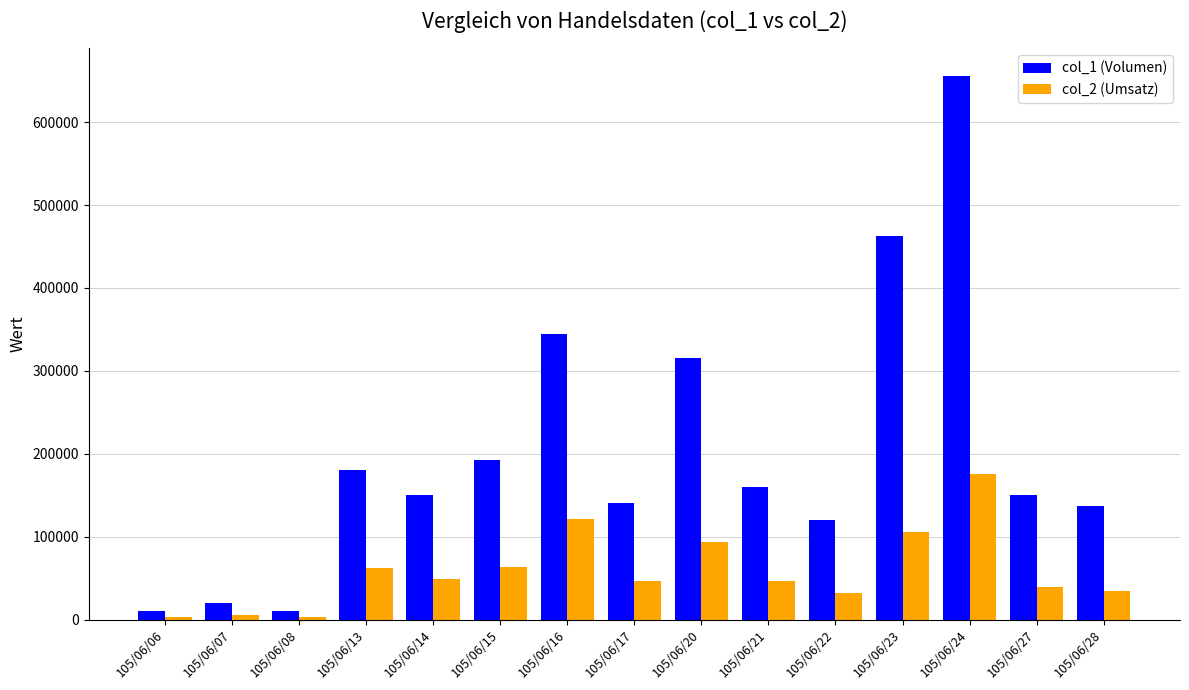

Which series has the largest total across all categories?

col_1 (Volumen)